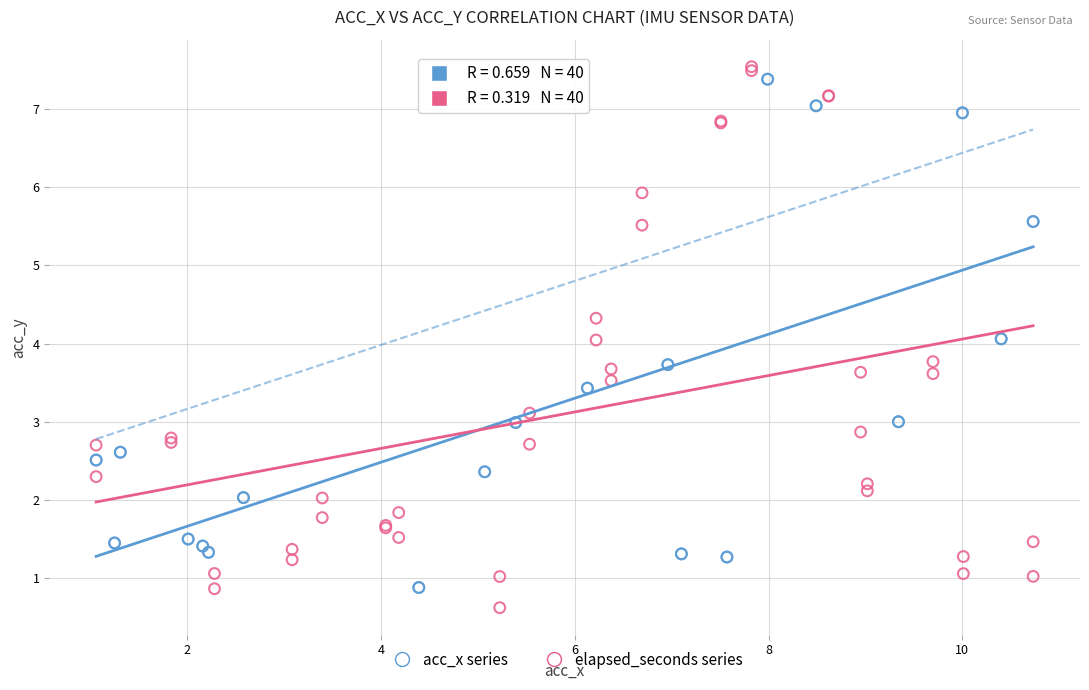

Which series has the widest spread of Y values?

elapsed_seconds series